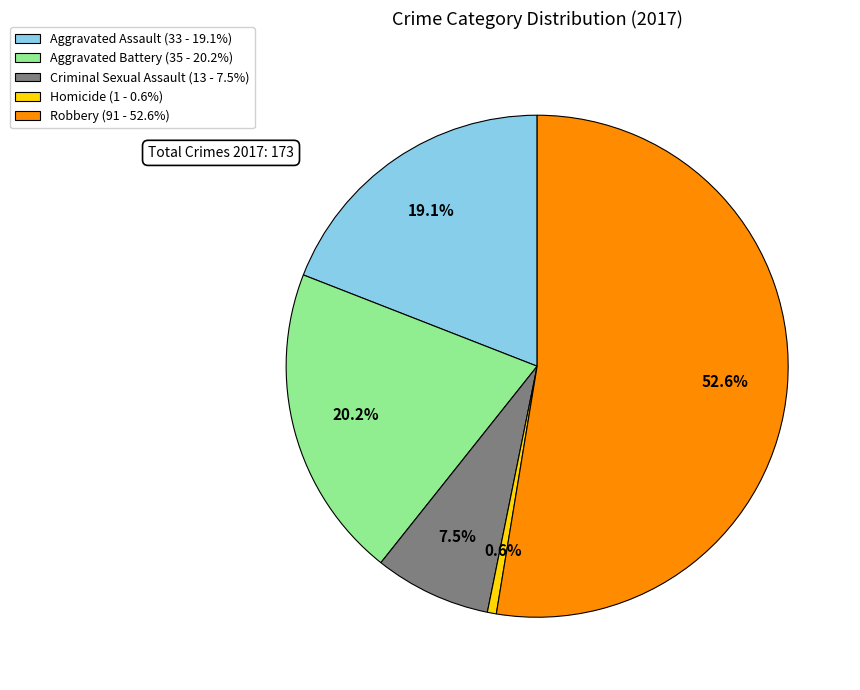

To the nearest percent, what is the difference between the largest and smallest slice percentages?

52%